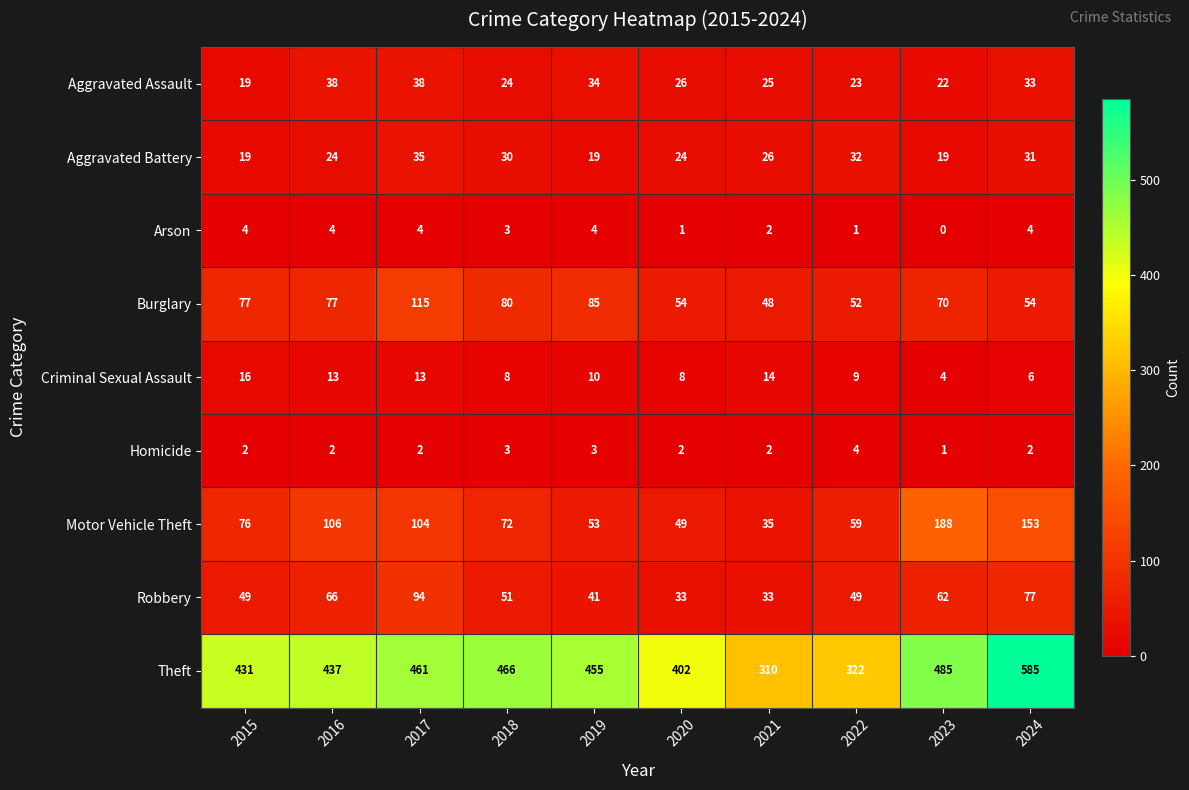

How many data points does each series have?

10